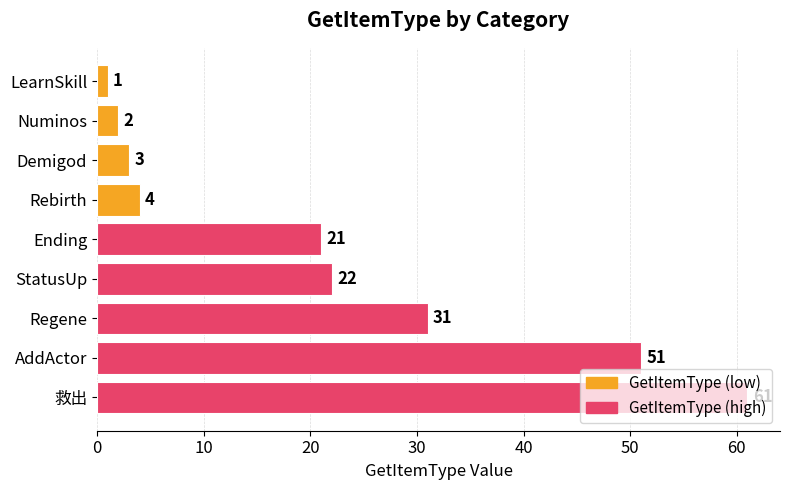

Where is the data nearest to the value 31?

Regene